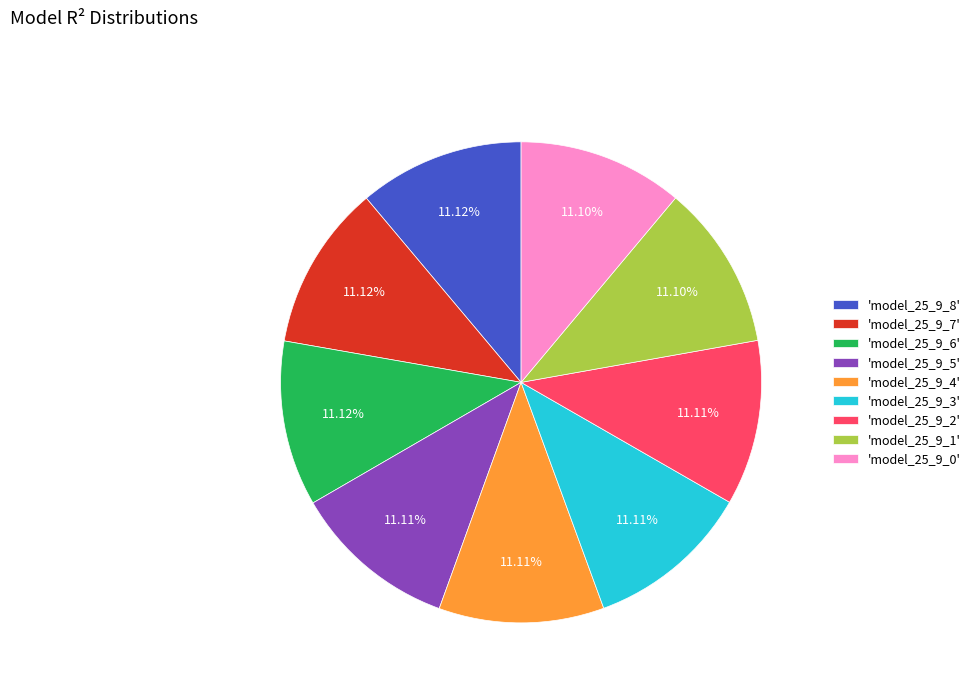

Does 'model_25_9_1' represent more than half of the total?

No